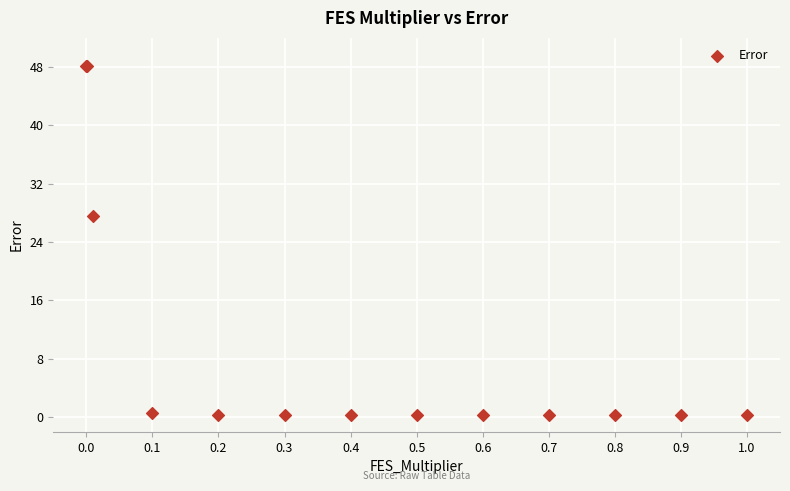

What Y value in the scatter plot is closest to 24?

27.6